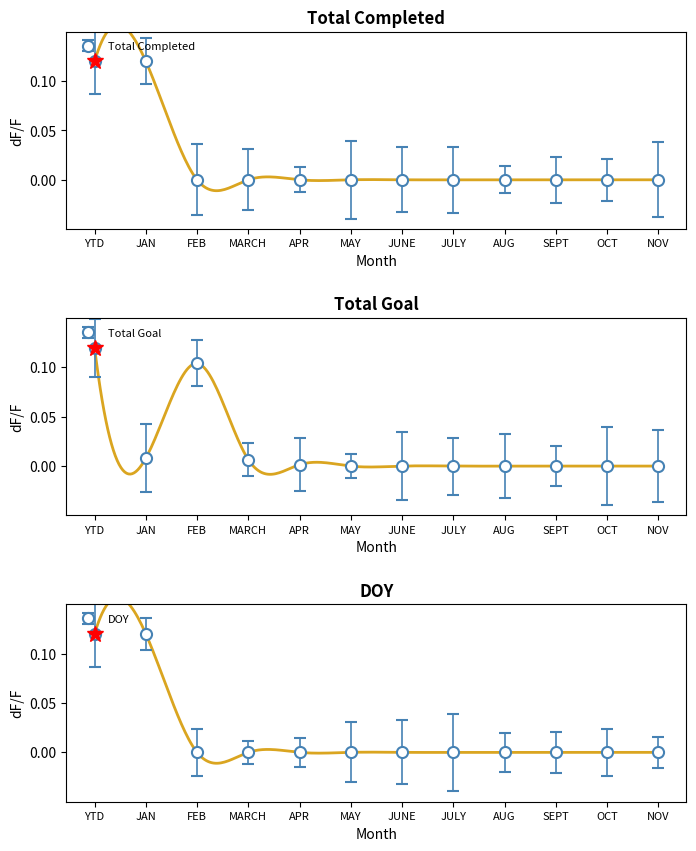

What are all the series names shown in the legend?

Total Completed, Total Goal, DOY